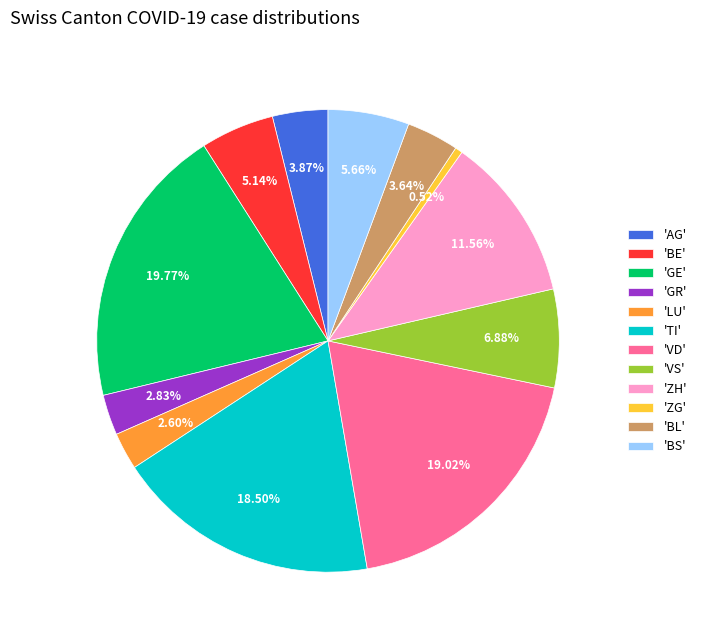

Which slice is the smallest?

'ZG'